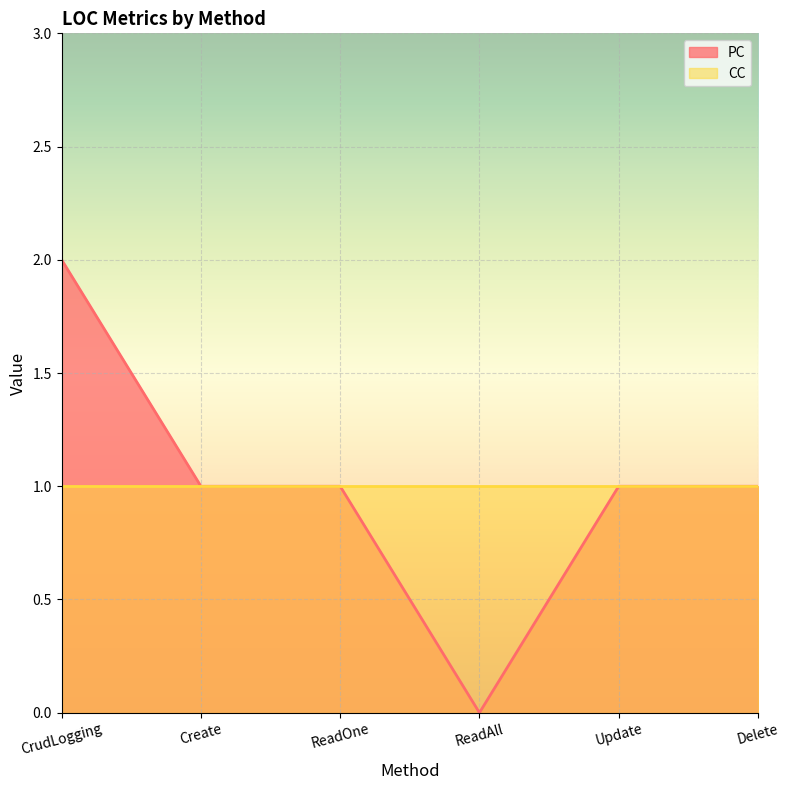

Count the values in the range 1 to 2.

5